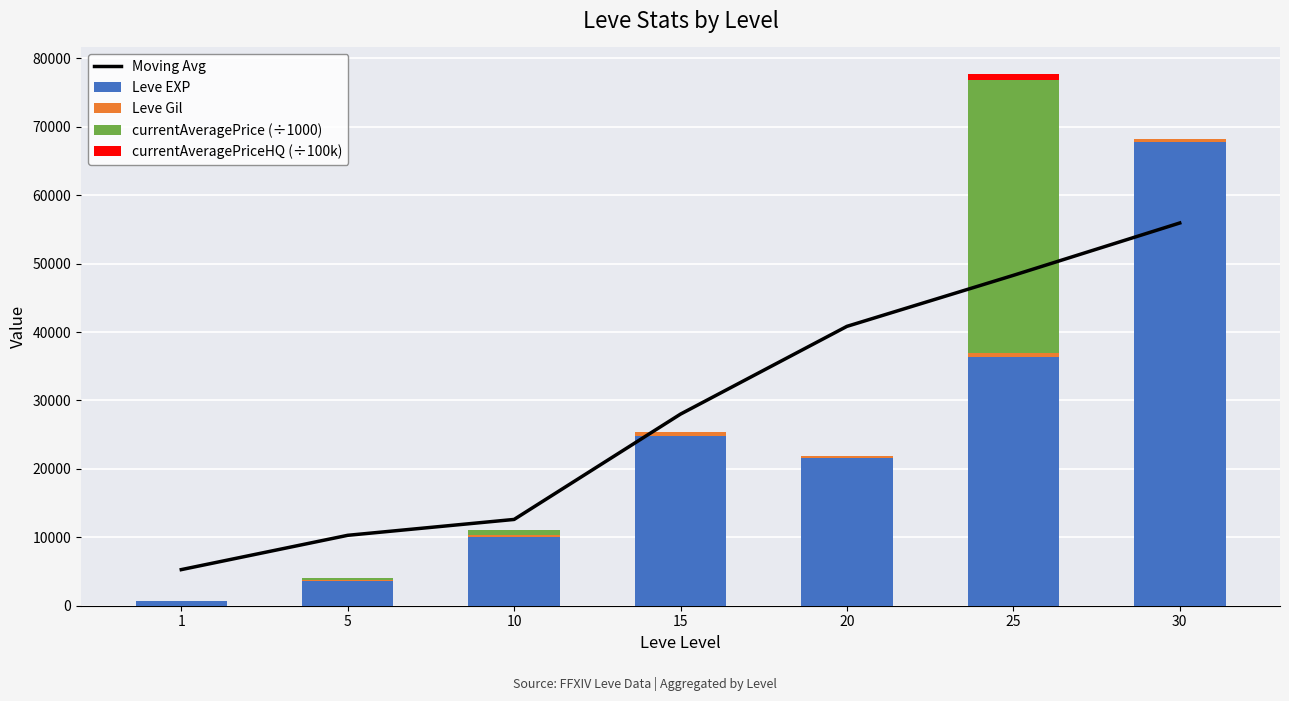

Reading left to right, what are all the values shown in this chart?

Moving Avg: 1=5276.1	5=10289.3	10=12609.8	15=28001.0	20=40824.9	25=48280.1	30=55930.5
Leve EXP: 1=630.0	5=3600.0	10=9990.0	15=24790.0	20=21600.0	25=36390.0	30=67730.0
Leve Gil: 1=113.0	5=139.0	10=293.0	15=529.0	20=290.0	25=485.0	30=463.0
currentAveragePrice (÷1000): 1=0.1	5=341.8	10=721.0	15=10.0	20=1.5	25=40024.5	30=7.5
currentAveragePriceHQ (÷100k): 1=0.0	5=0.2	10=0.0	15=0.1	20=0.0	25=800.0	30=0.0